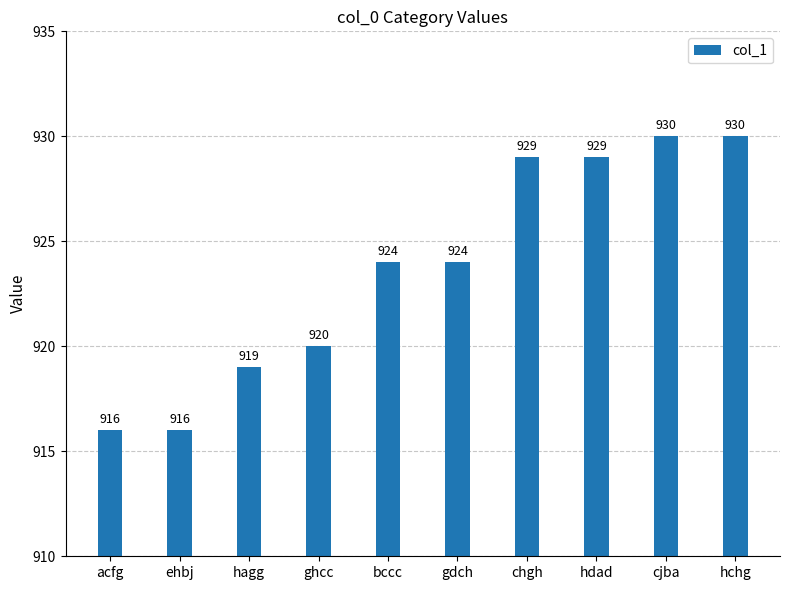

What is the change in value from bccc to hchg?

+6